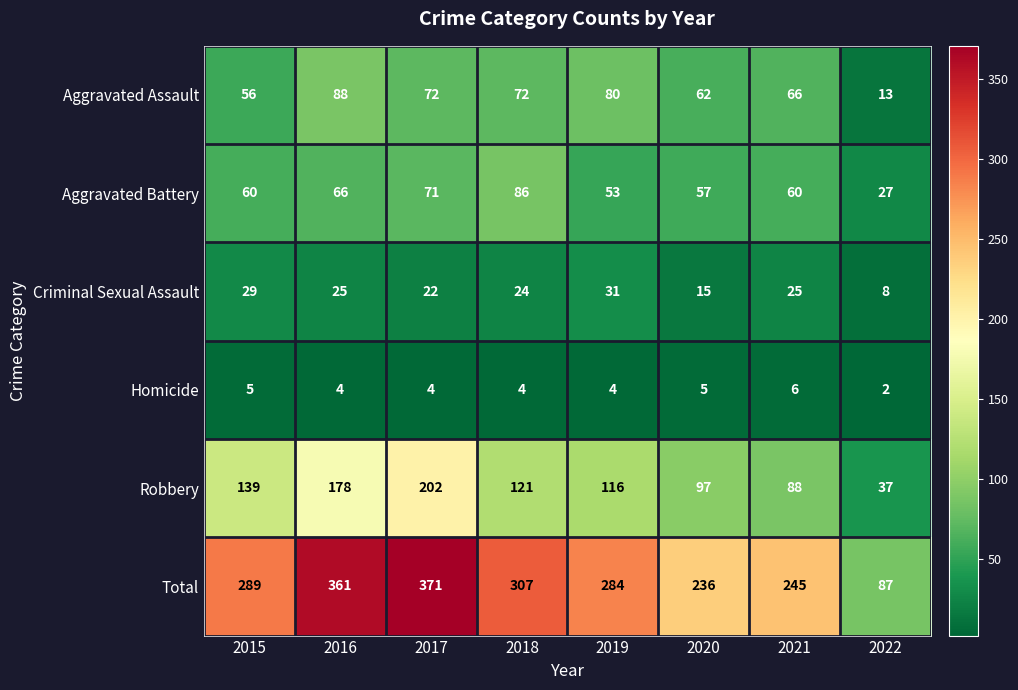

Is it true that Homicide equals 5 at 2015?

True